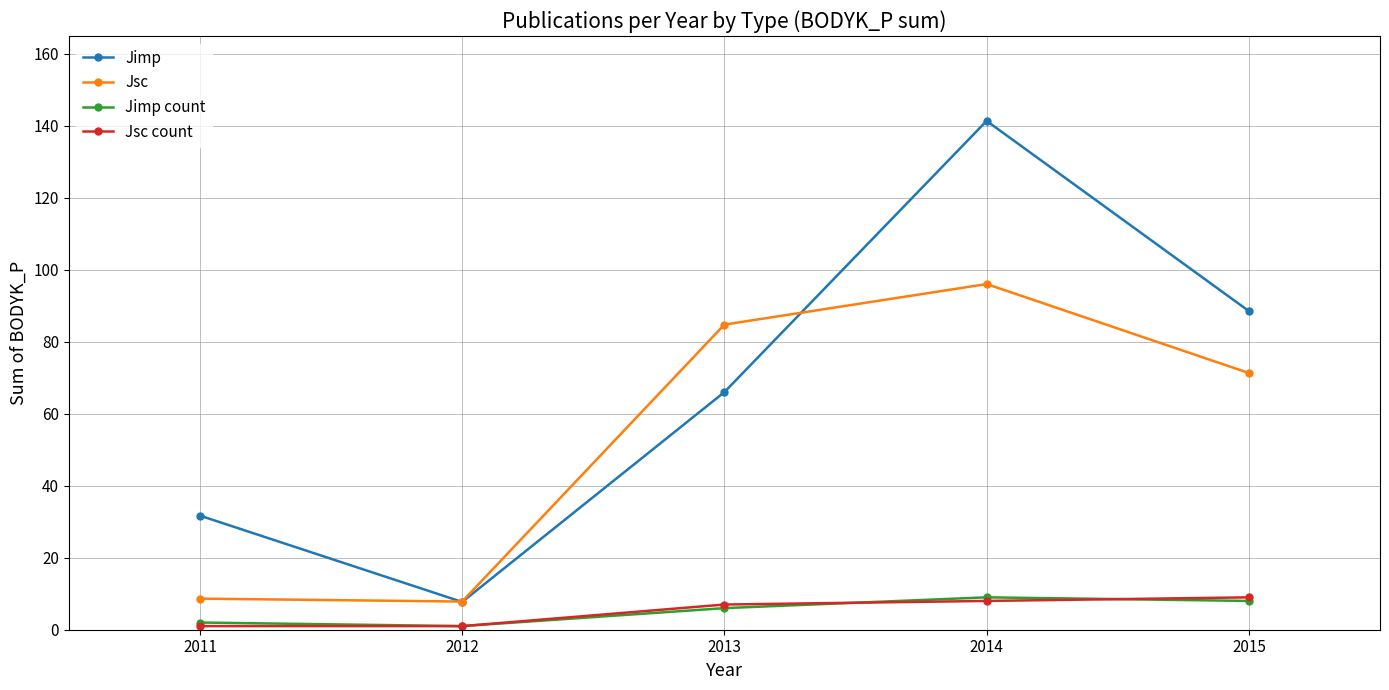

What is the value of the Jsc count point at the 3rd from the left?

7.0